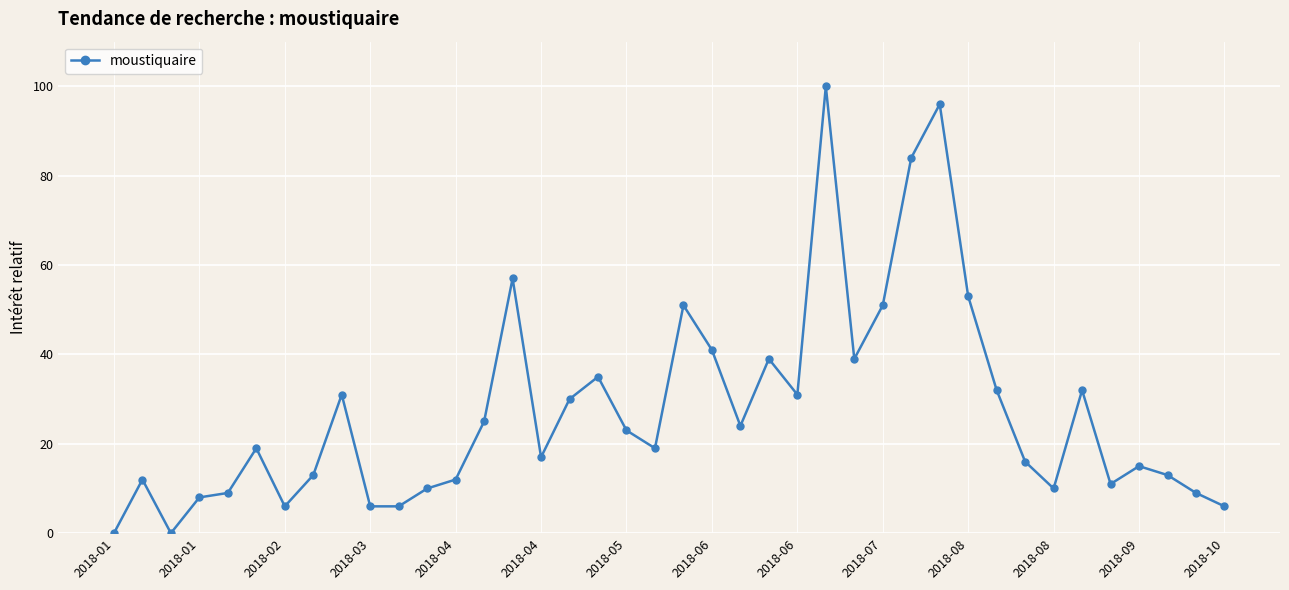

True or false: the data has more than 2 interior local peaks.

True